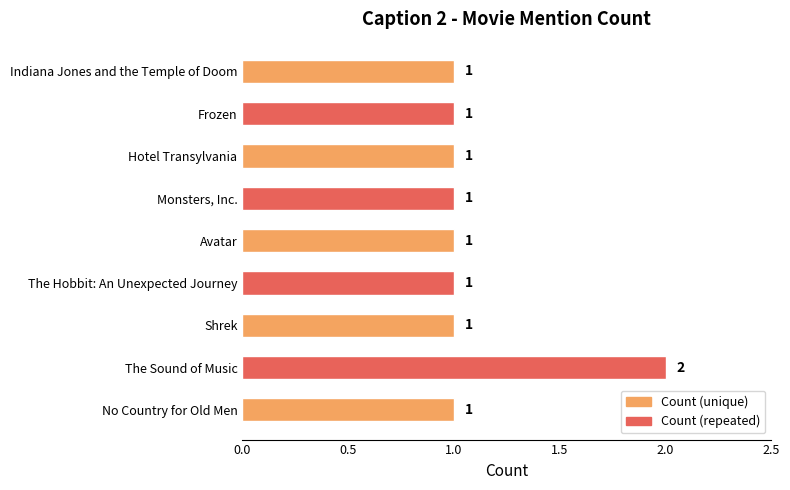

Reading bottom to top, list all the values displayed in this chart.

1	2	1	1	1	1	1	1	1